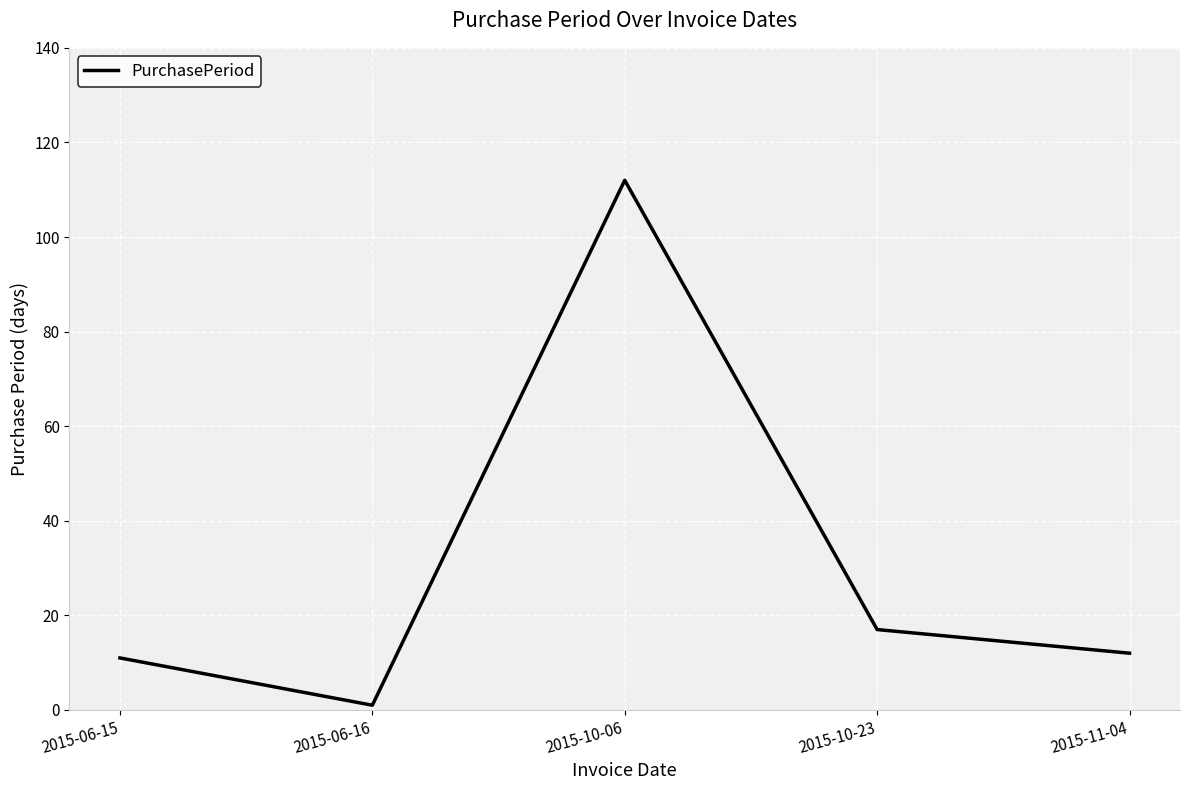

What is the minimum value shown in the chart?

1